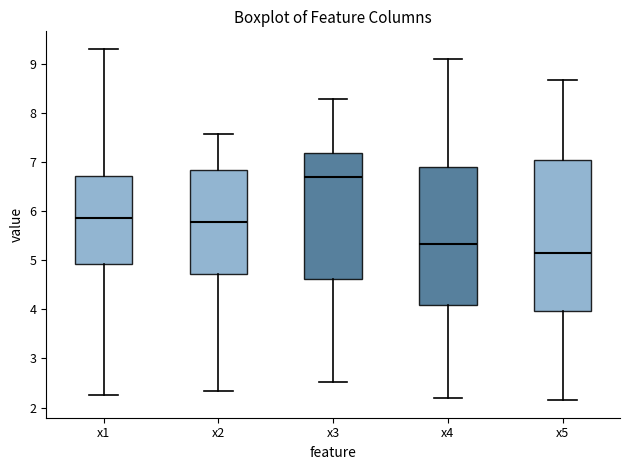

Where does the lower whisker of the box for x1 end on the y-axis? The values are not printed on the chart, so give them approximately, as read against the axis.

2.3